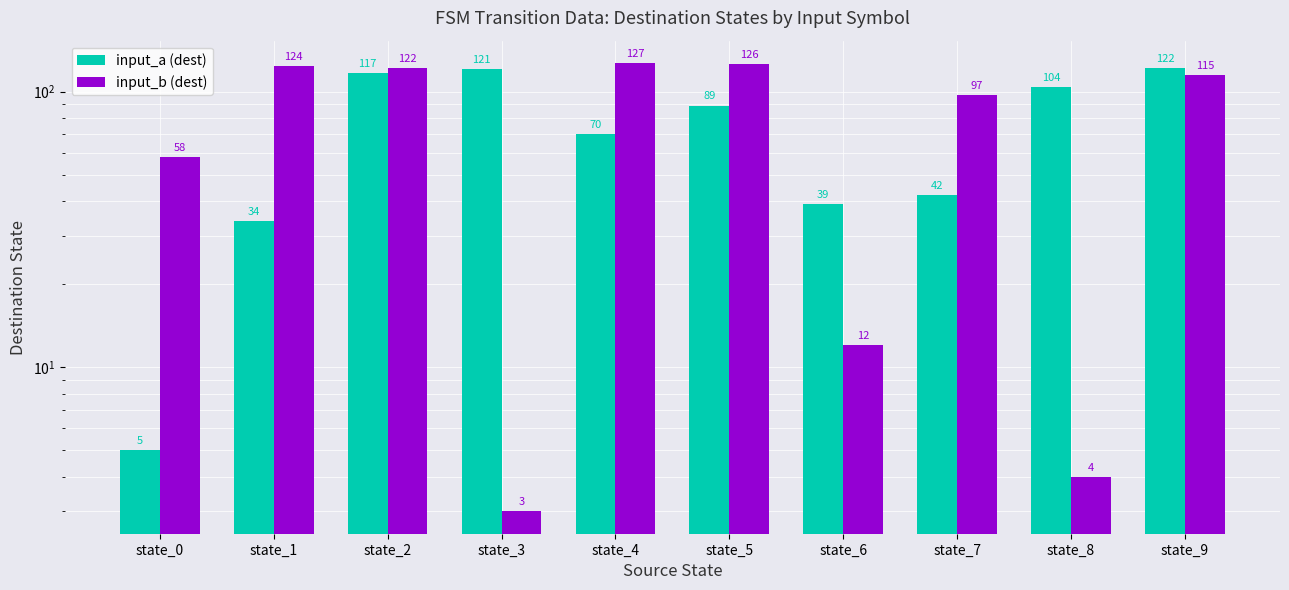

Which has a higher value, state_5 or state_8?

state_8